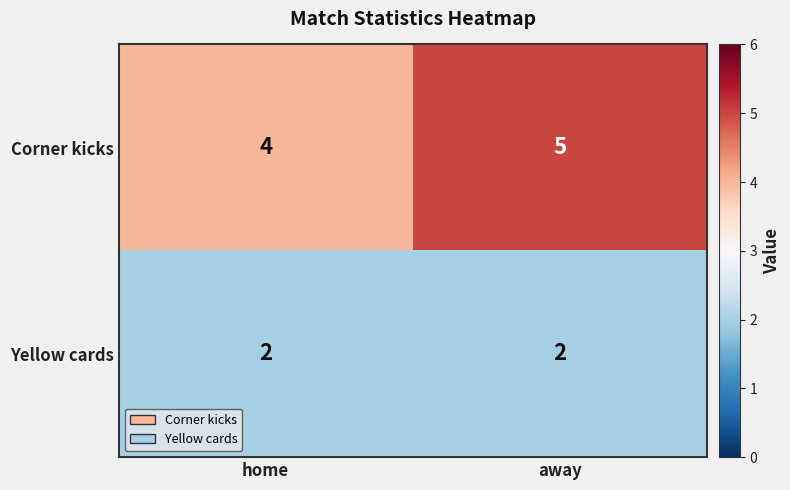

What is the spread (max minus min) of values at away?

3